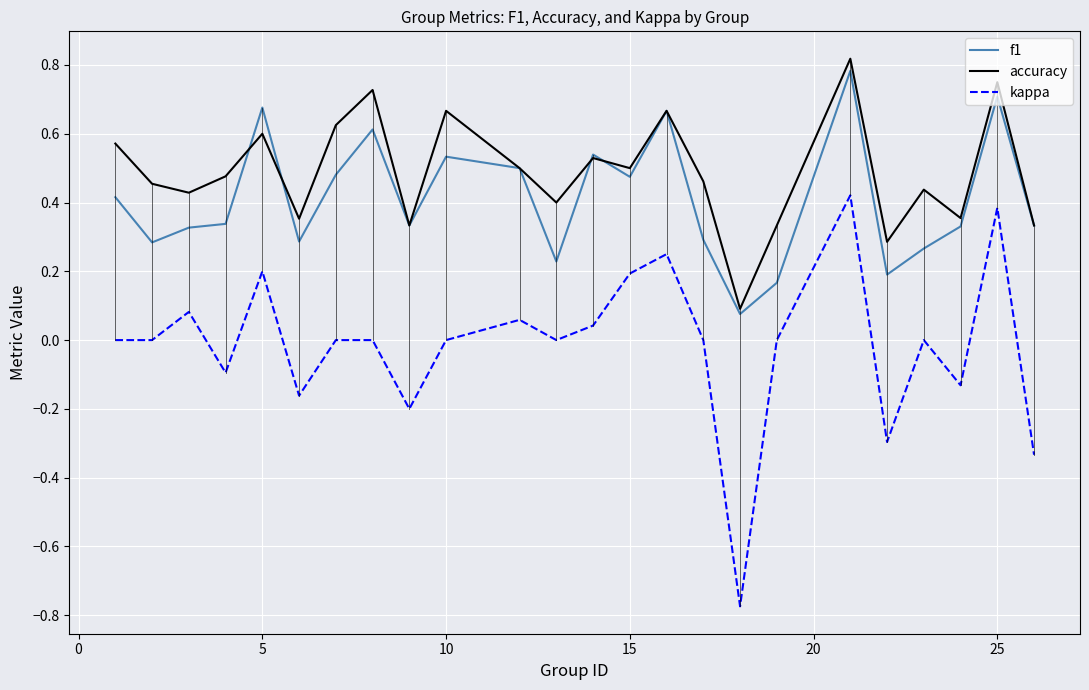

Which series has the largest total across all categories?

accuracy